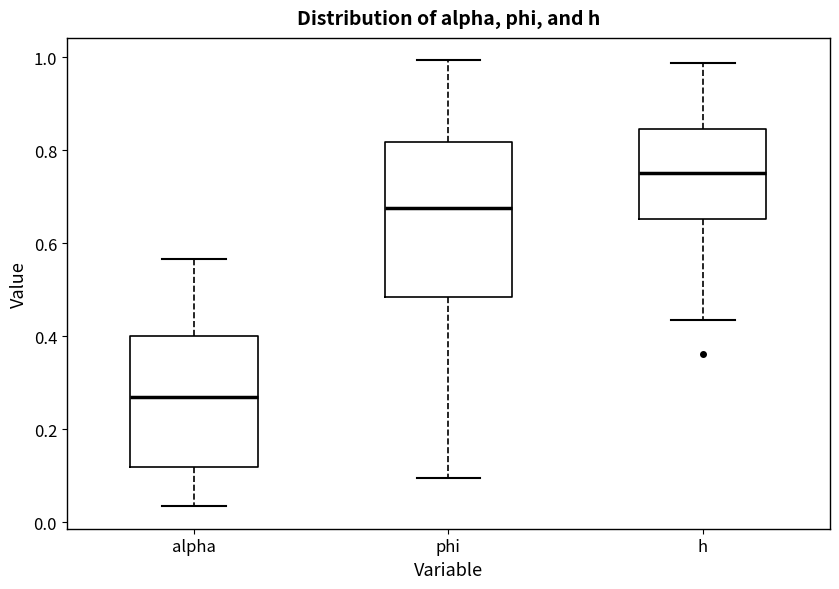

Which box is the tallest, from its lower edge to its upper edge?

phi